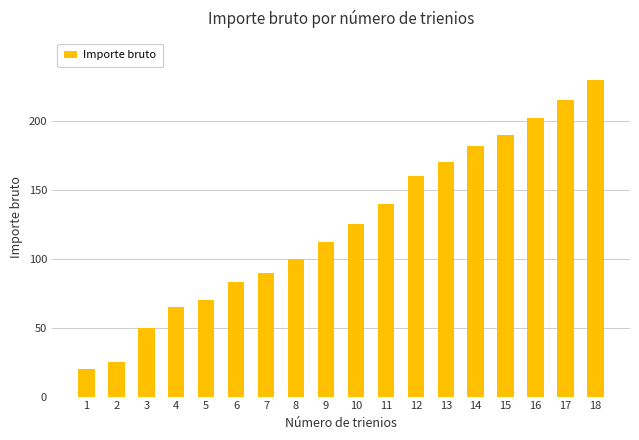

The chart shows a value of 182 at 14. True or false?

True